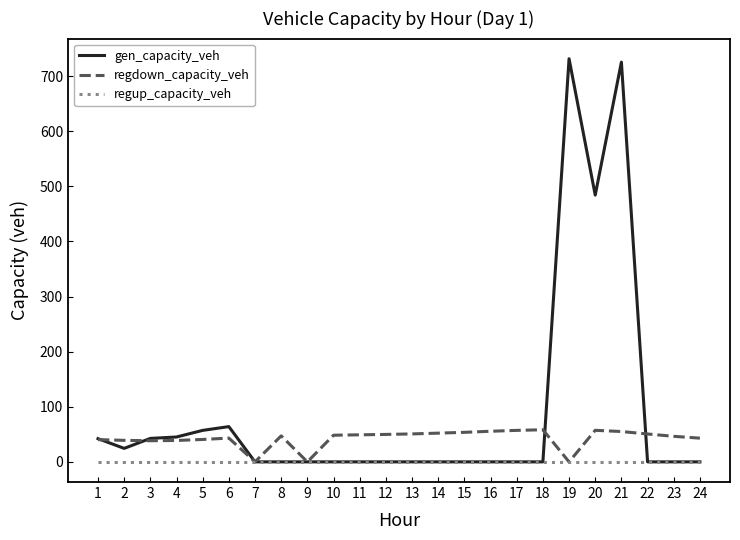

List the series in order of their overall mean, lowest first.

regup_capacity_veh, regdown_capacity_veh, gen_capacity_veh